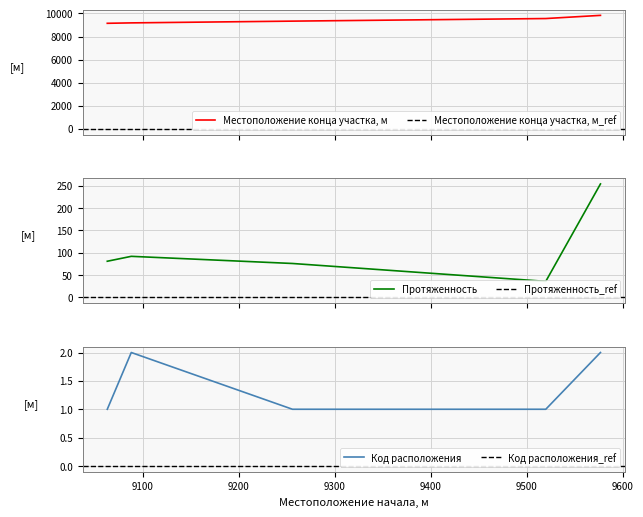

What is the minimum value for Местоположение конца участка, м?

9144